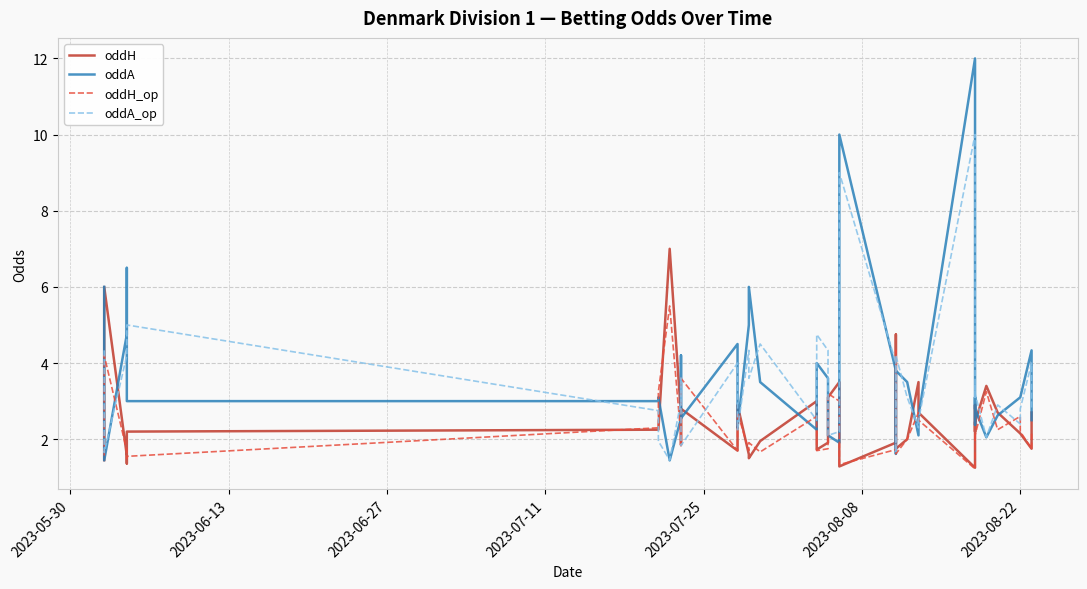

How many lines are shown in the chart?

4